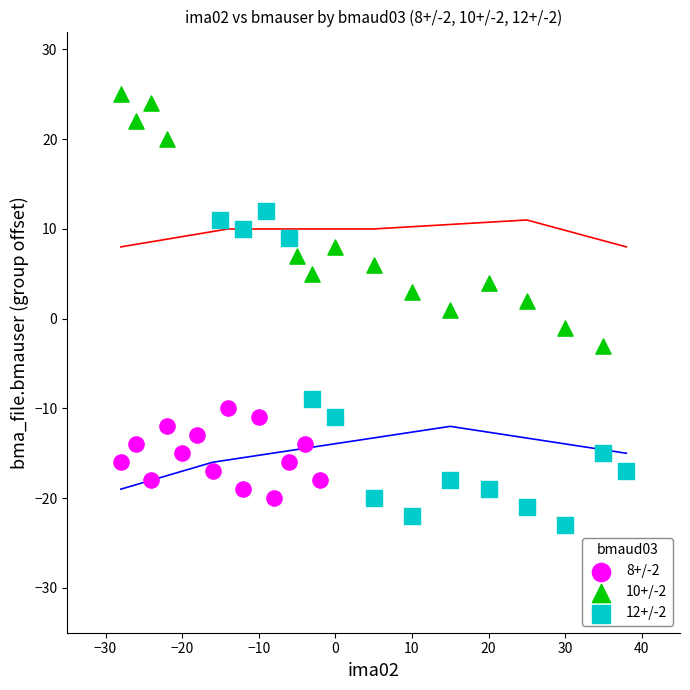

Which series has the largest Y range (max minus min)?

12+/-2